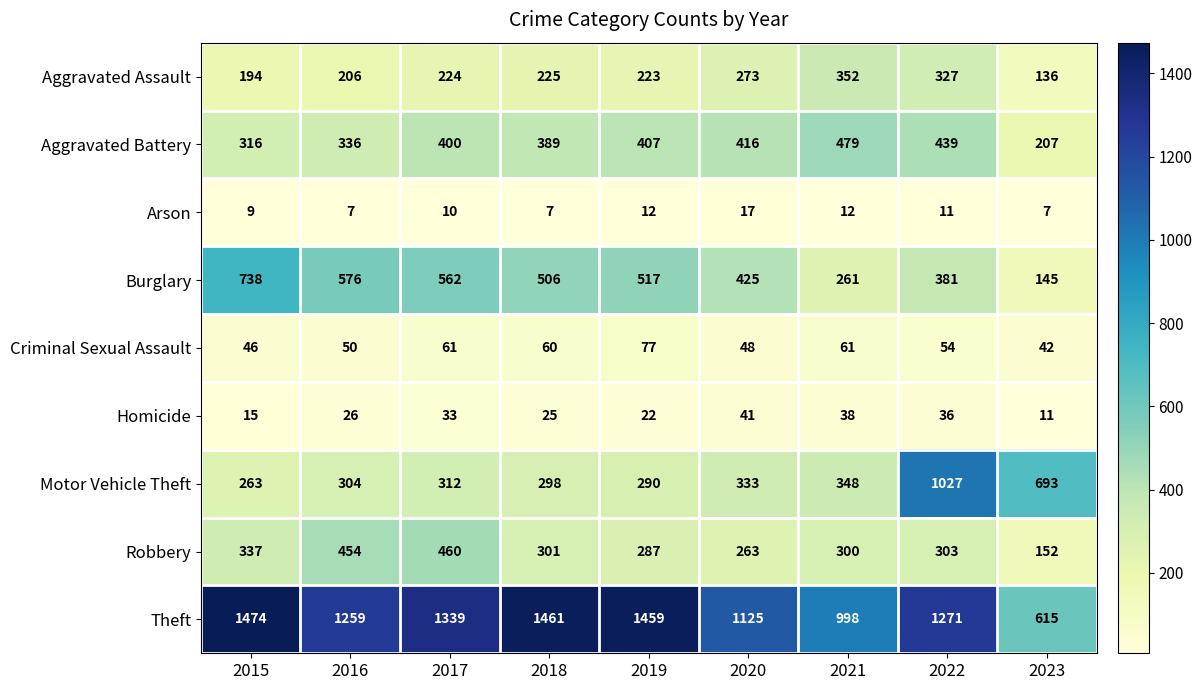

What is the difference between the second highest and minimum values in the Robbery series?

302